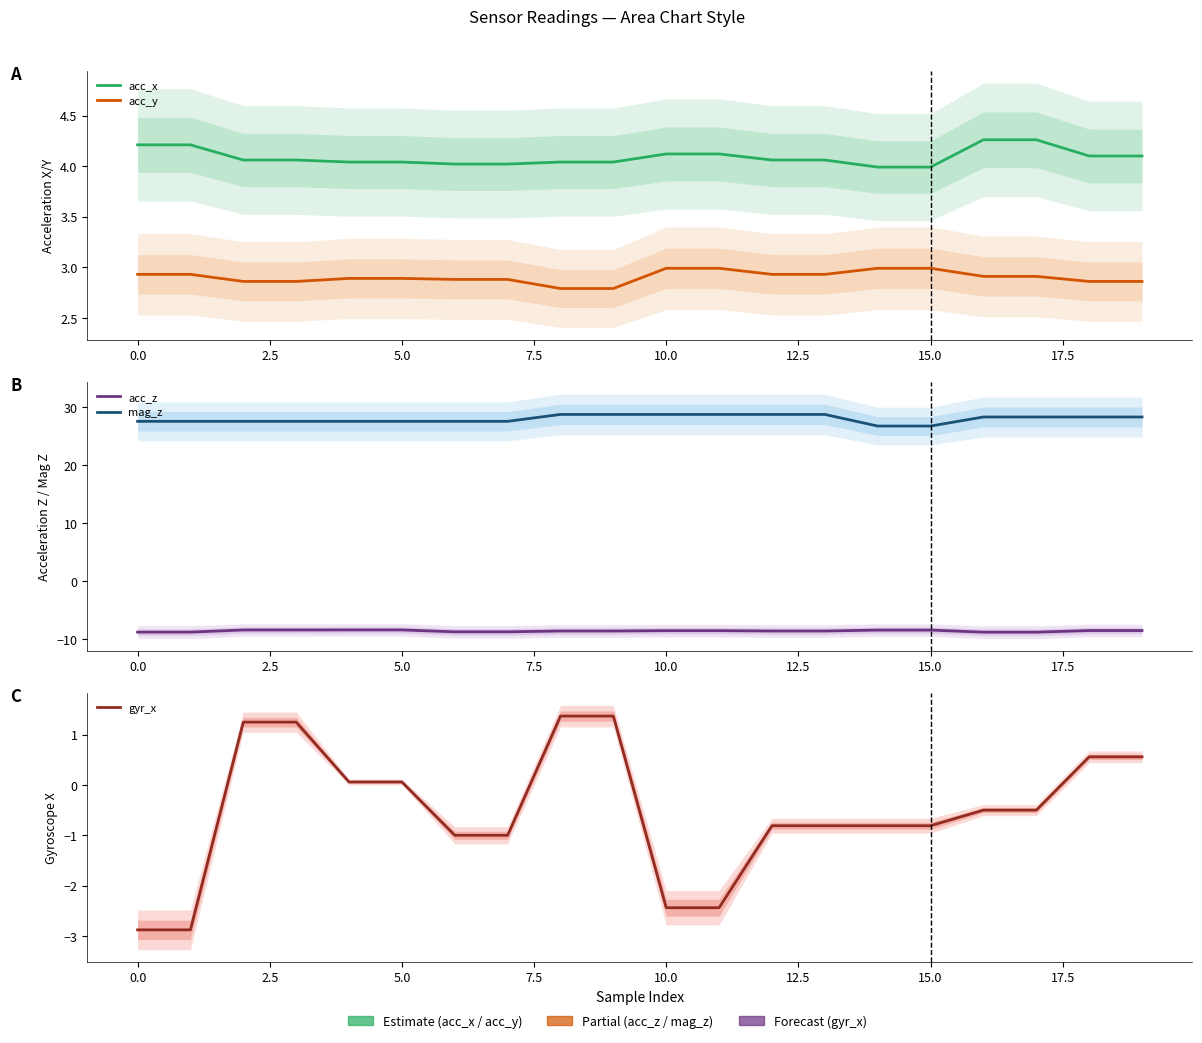

The acc_x series shows 6.5 at 20.0. True or false?

False